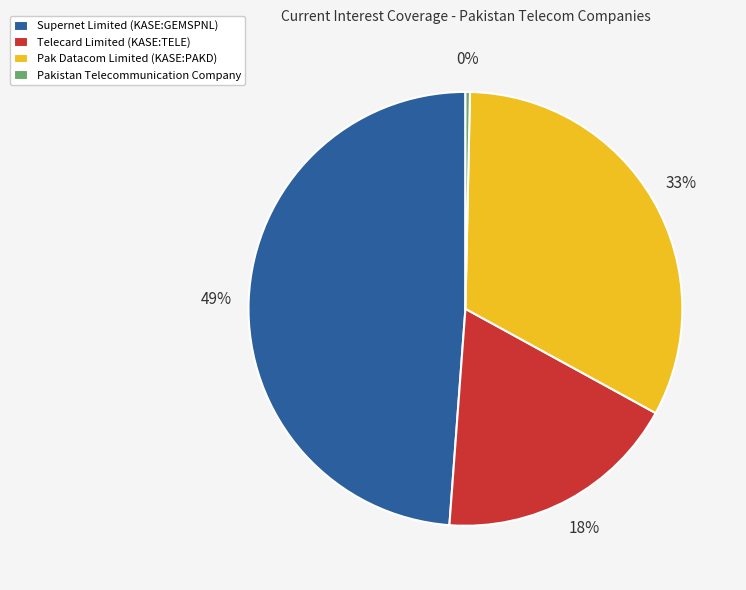

To the nearest percent, what is the combined percentage of Pakistan Telecommunication Company and Supernet Limited (KASE:GEMSPNL)?

49%